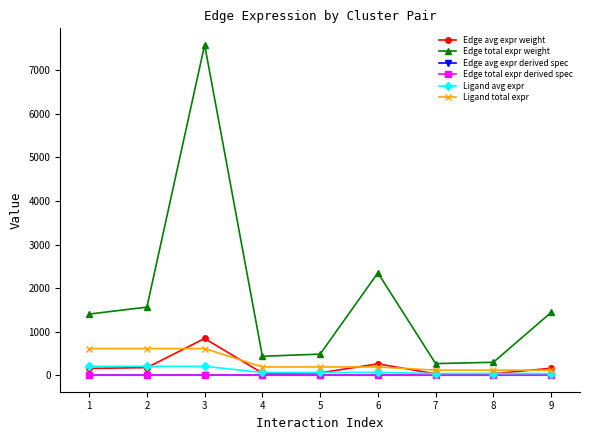

Is this an area chart (filled region under the line)?

No